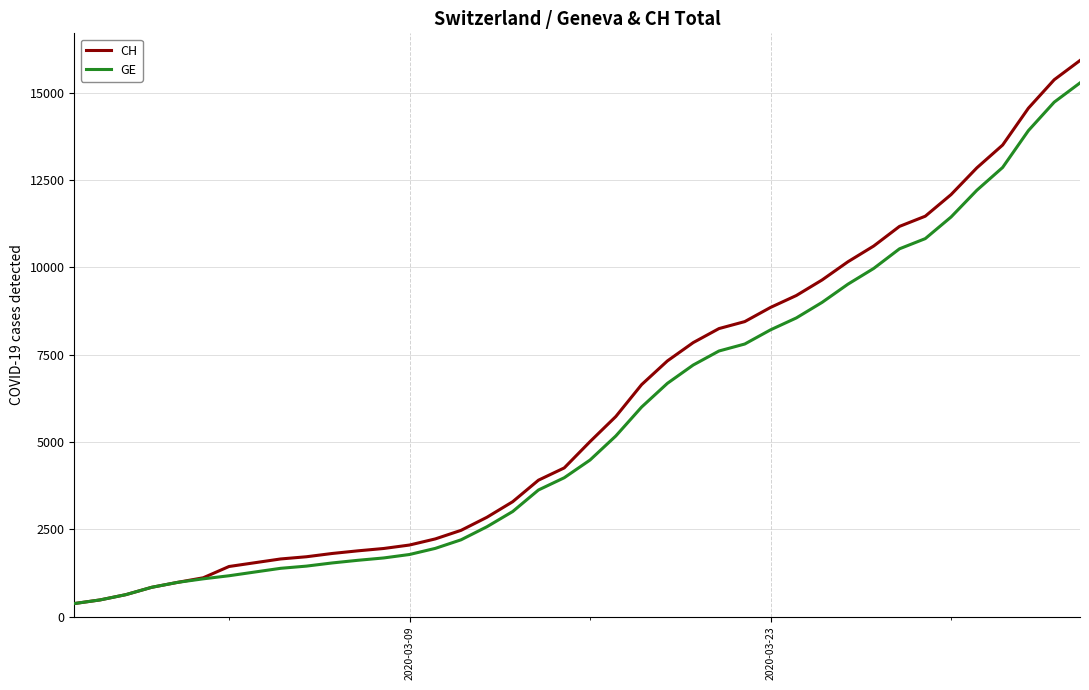

Which series has the largest range (max minus min)?

CH